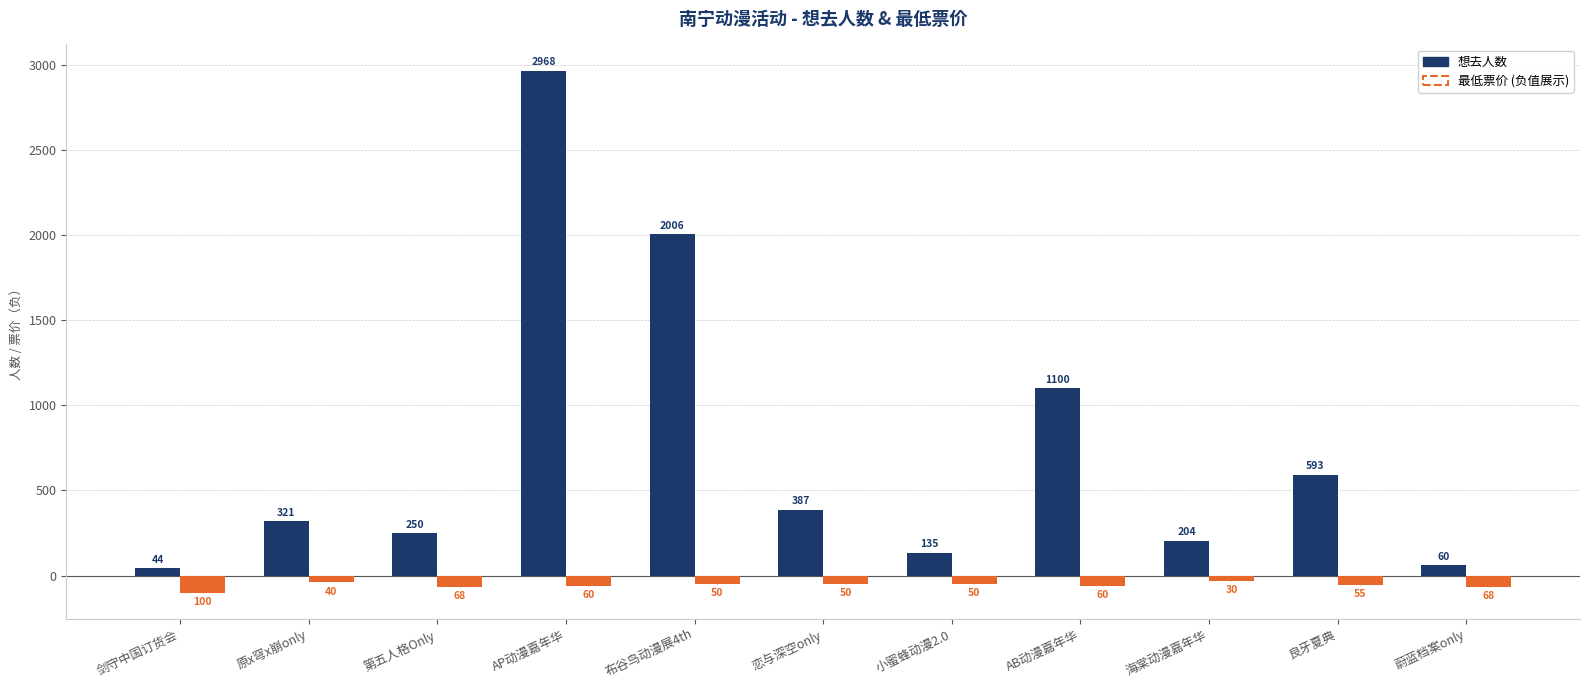

What is the difference between the highest and lowest values at 第五人格Only?

318